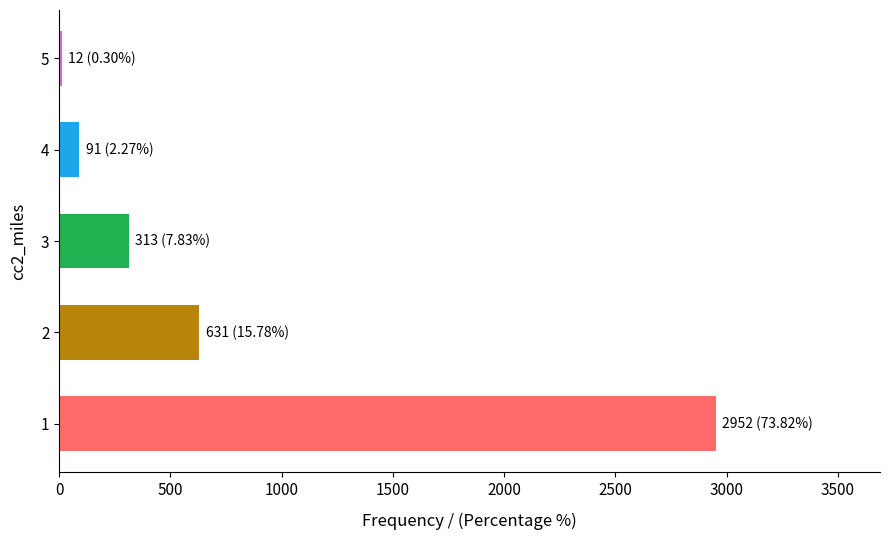

Rank the categories by value from lowest to highest.

5, 4, 3, 2, 1